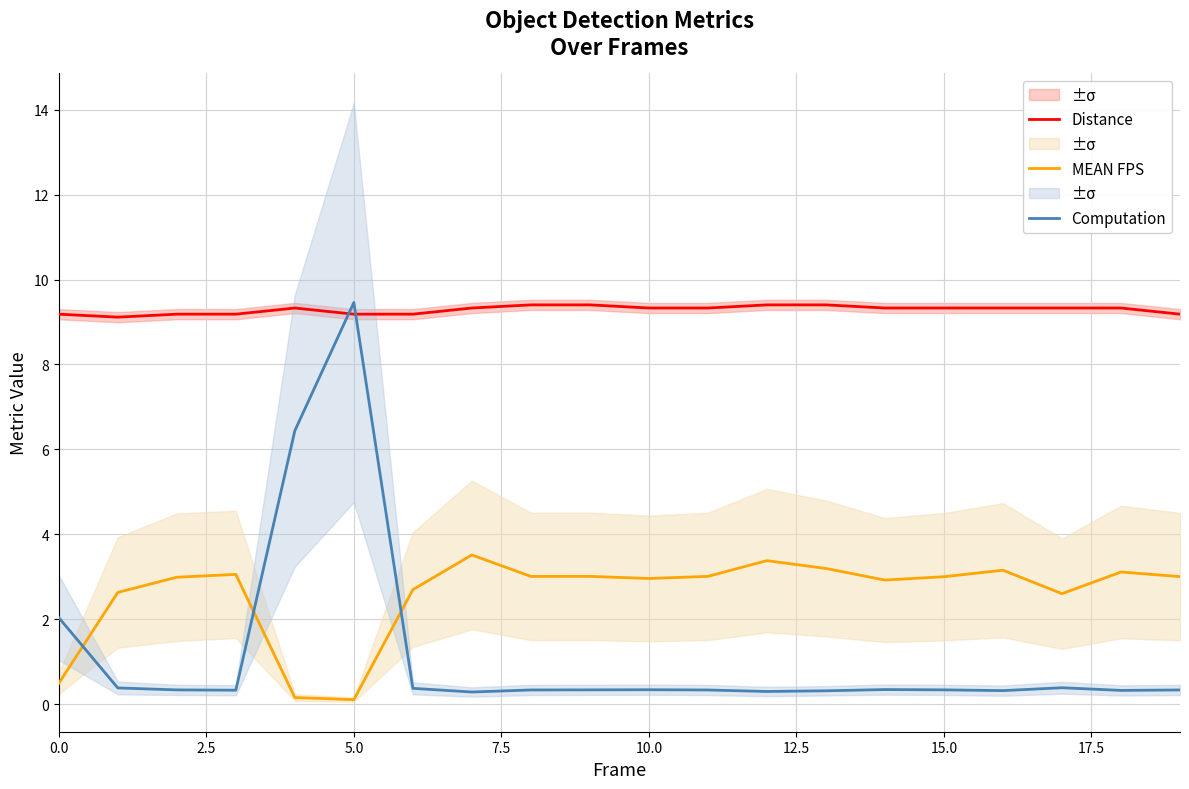

At 0.0, list the series in order from smallest to largest.

MEAN FPS, Computation, Distance